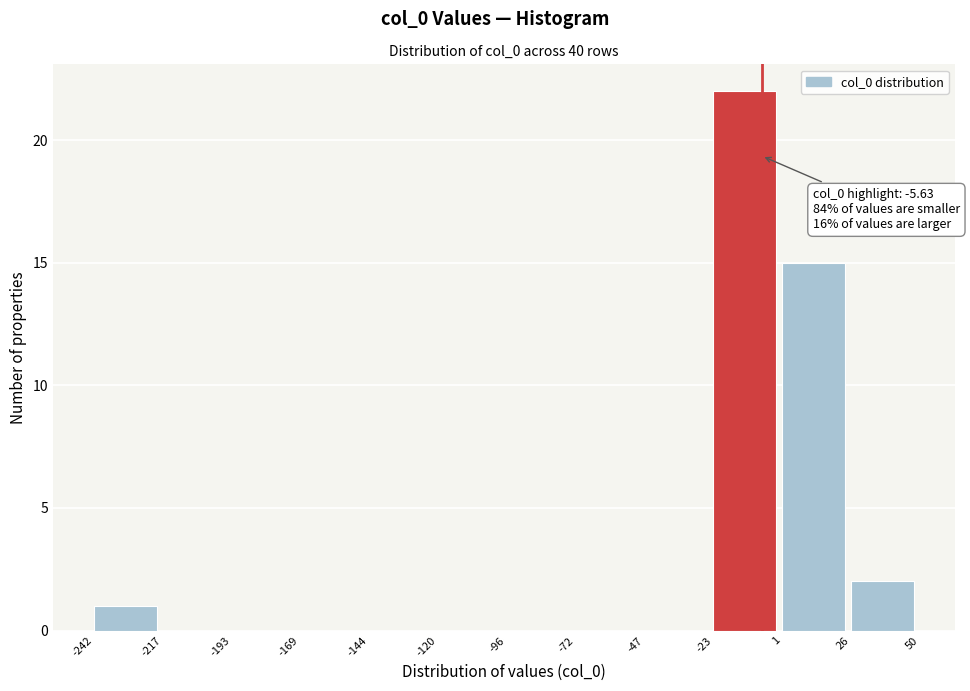

Which range on the x-axis has the tallest bar?

-23 to 1